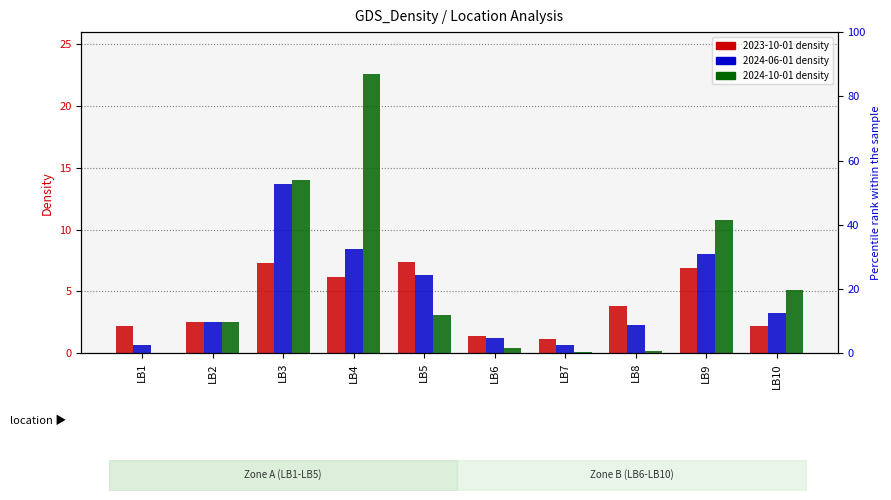

Is it true that 2023-10-01 equals 6.9 at LB9?

True